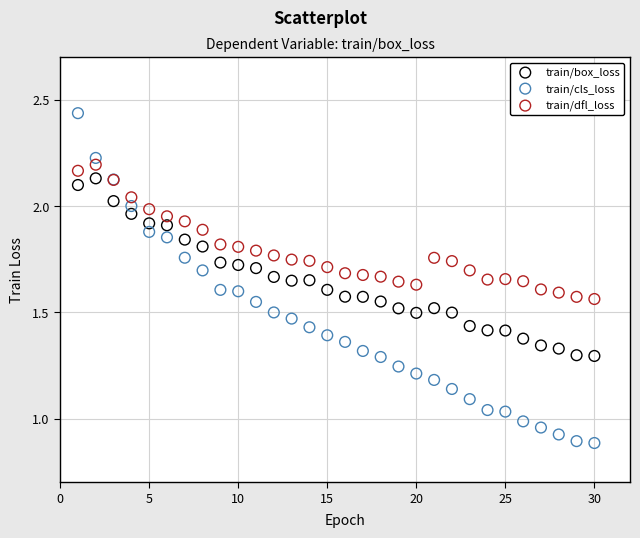

Which series contains the highest Y value?

train/cls_loss